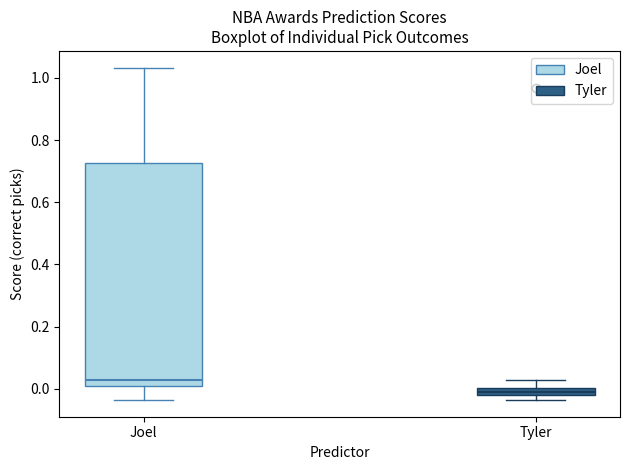

Which box's median line is the lowest?

Tyler